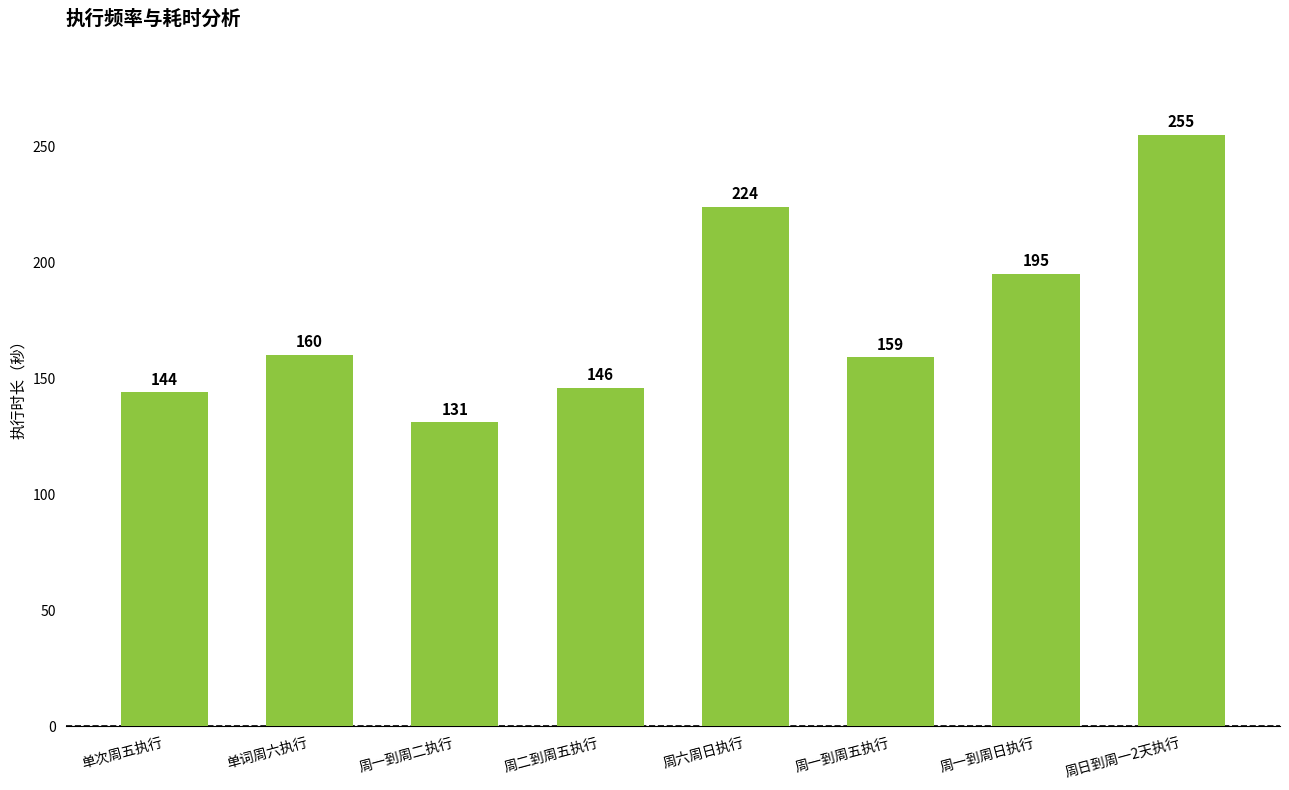

What is the label of the 7th bar from the right?

单词周六执行